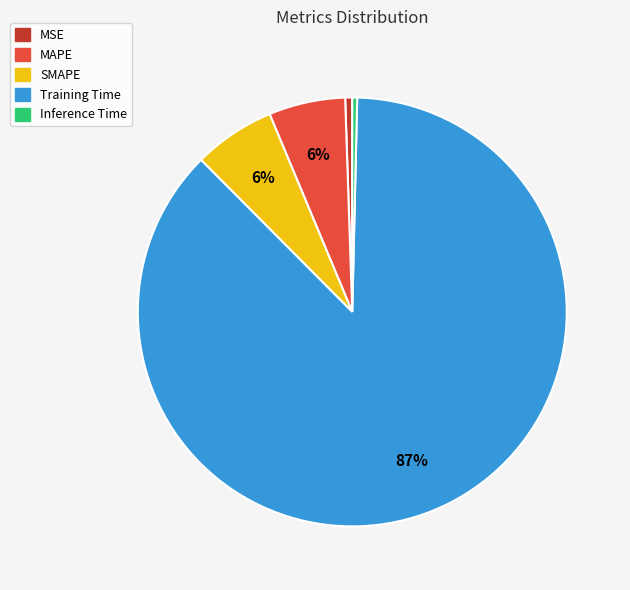

To the nearest percent, what is the average slice percentage?

20%